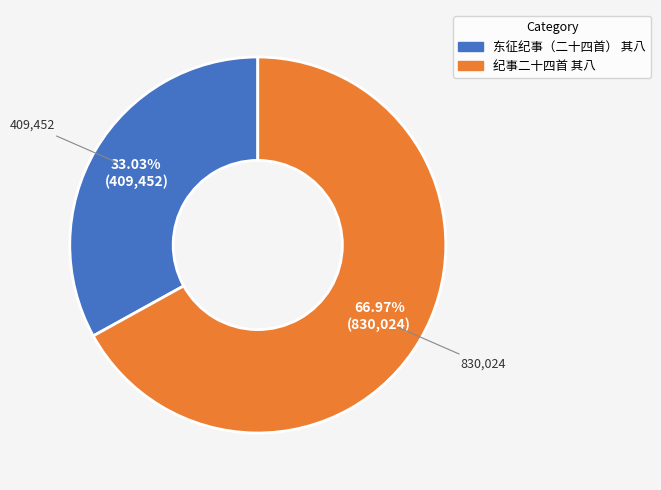

To the nearest percent, what portion does 东征纪事（二十四首） 其八 represent?

33%